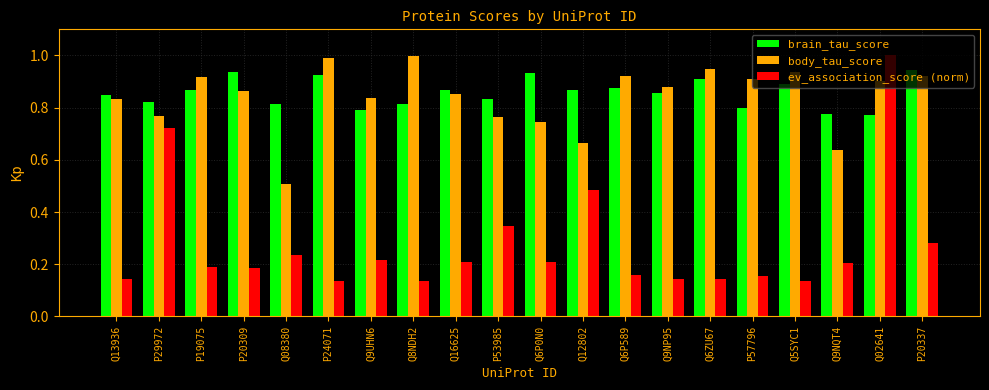

What is the label of the 6th bar from the left?

P24071